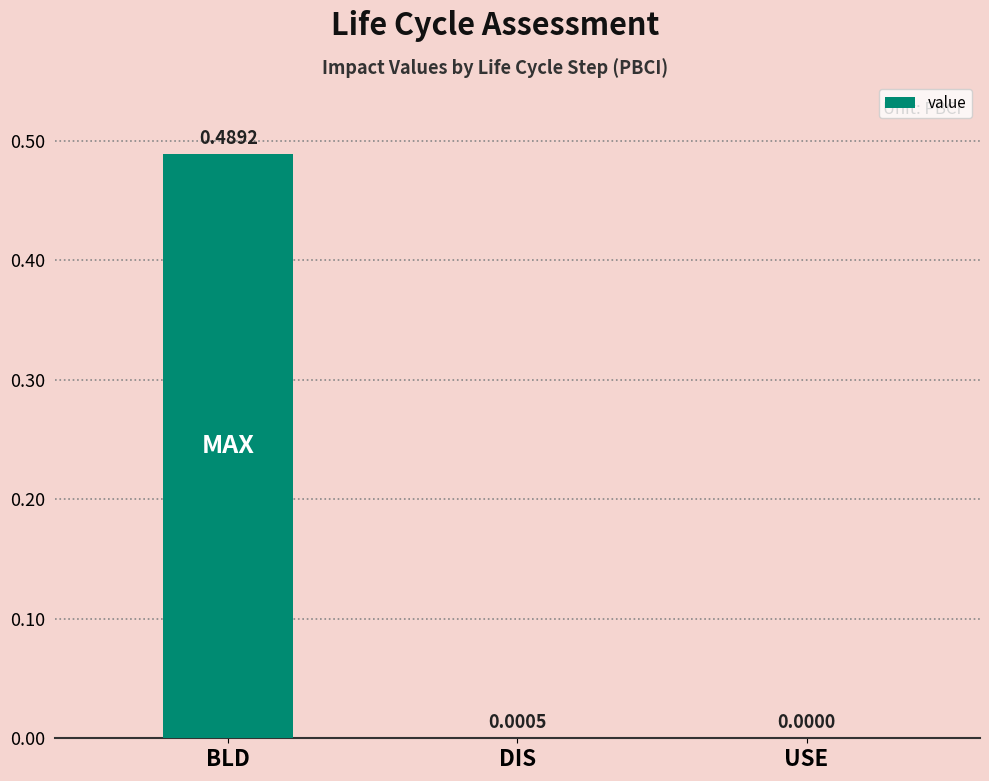

What is the average value?

0.2